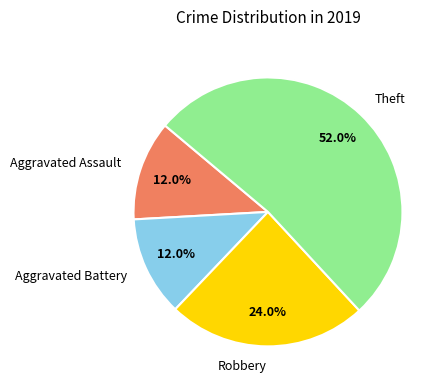

Count the number of slices in the pie.

4